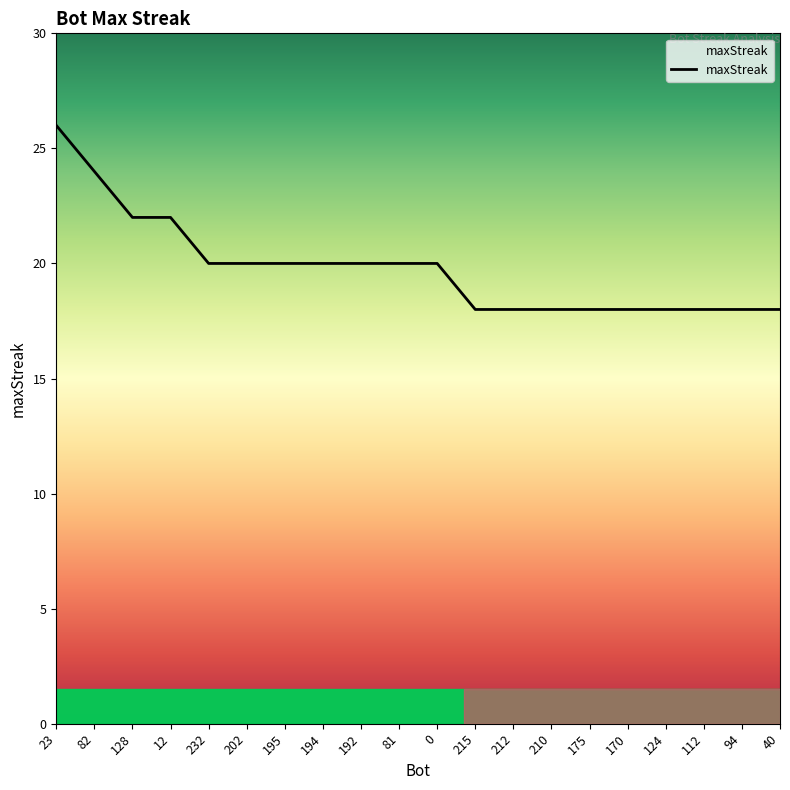

Which category has the highest value across all series?

23